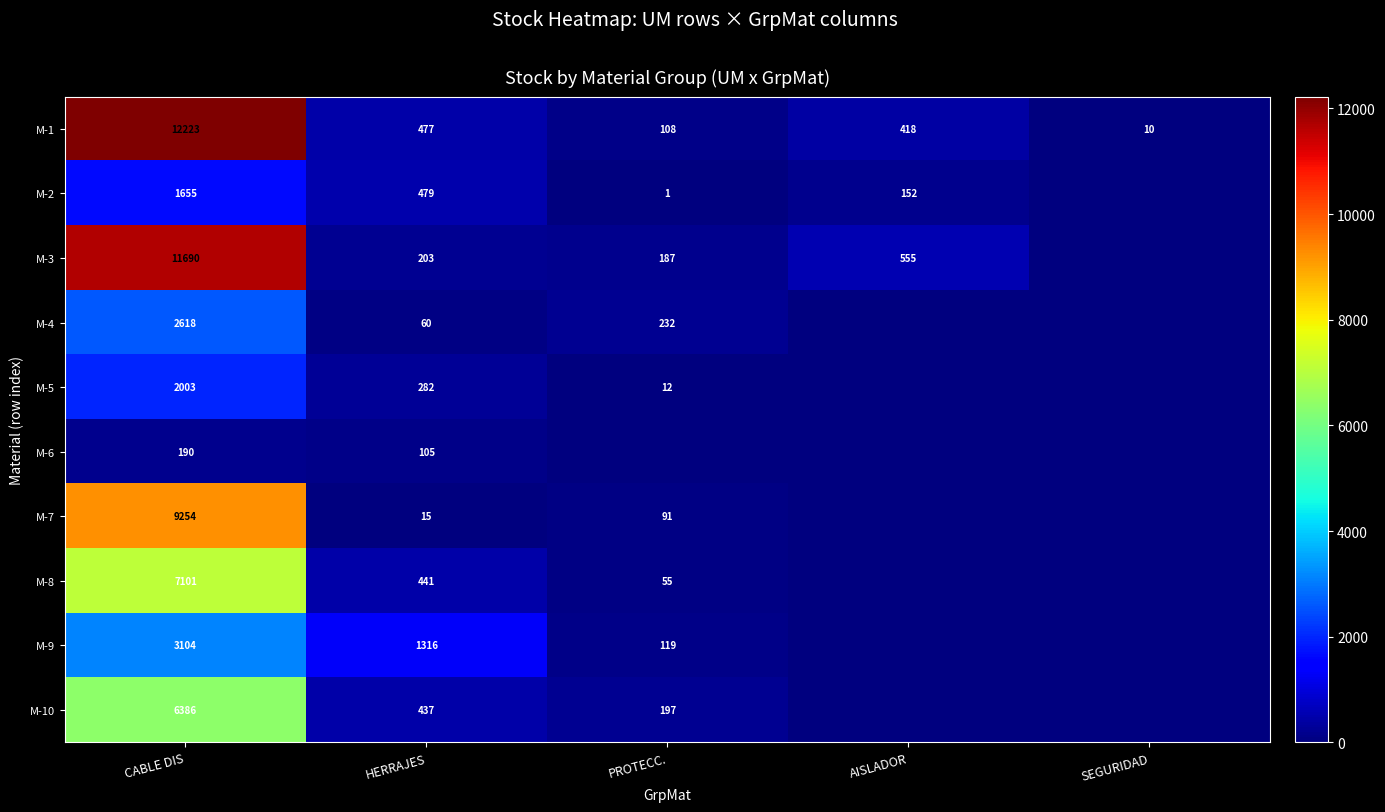

How many series are shown in this chart?

10